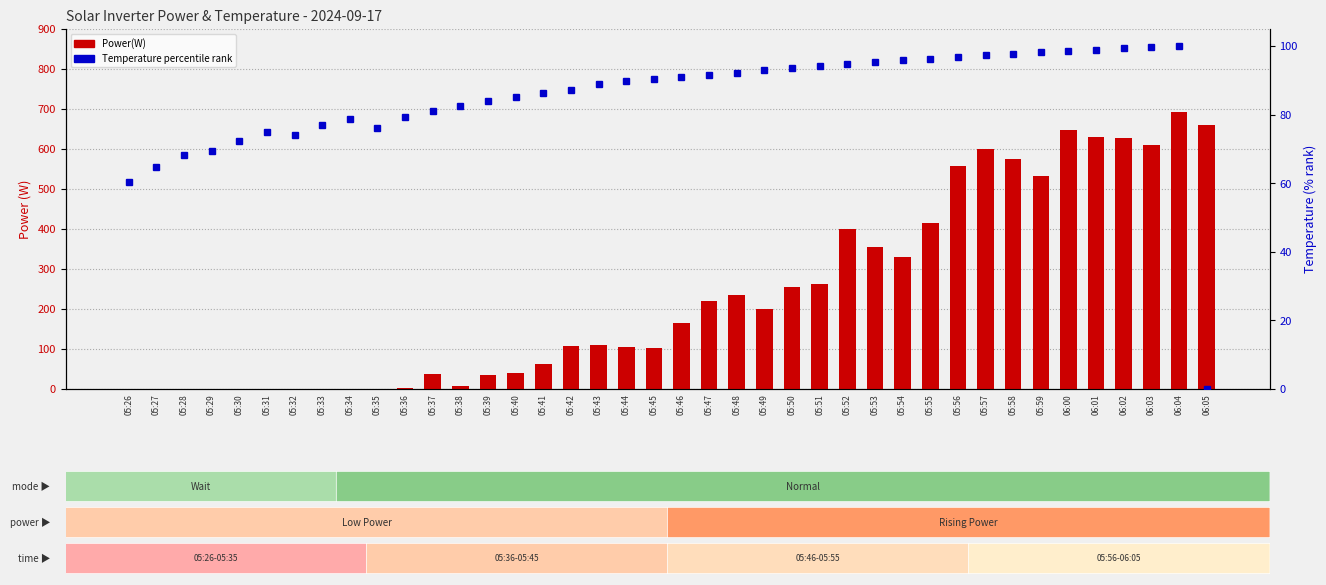

What is the spread (max minus min) of values at 05:32?

74.2